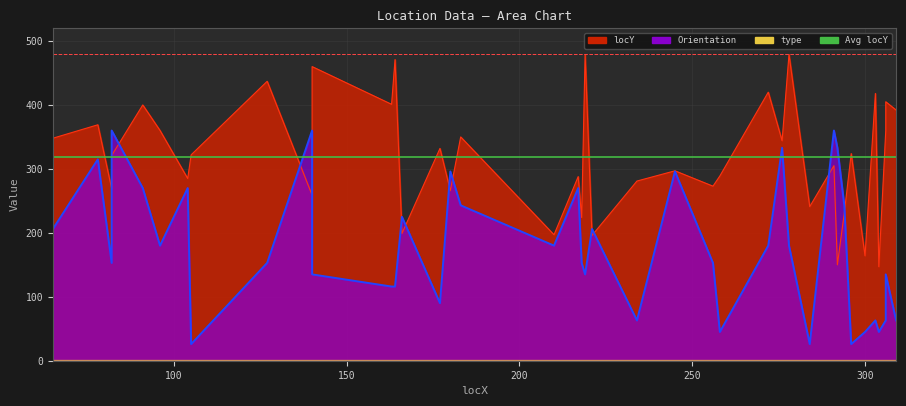

The value of locY at 82 is 269. True or false?

True